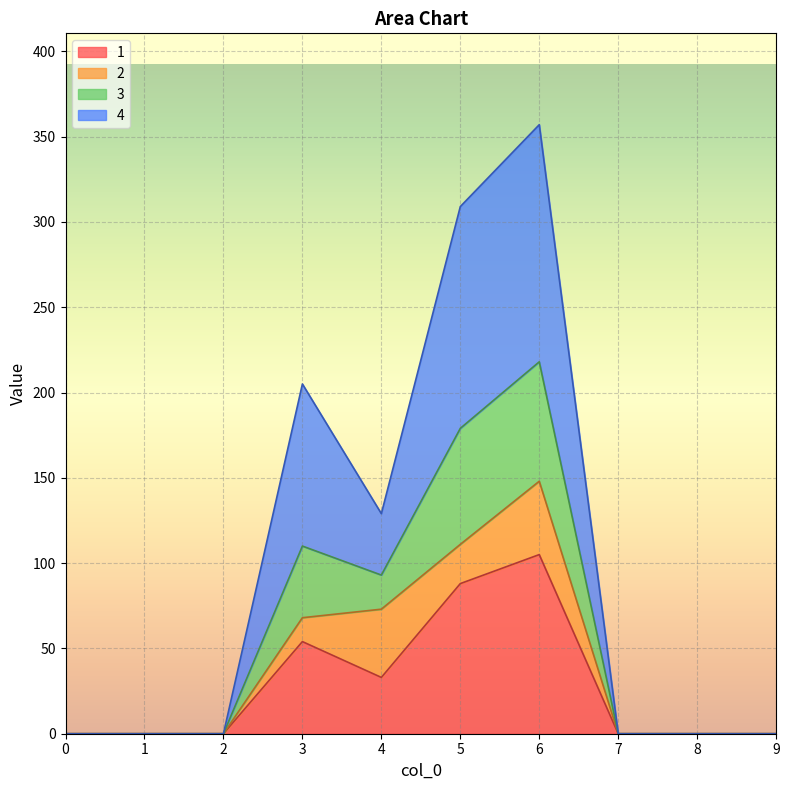

At which label does 3 reach its peak?

6